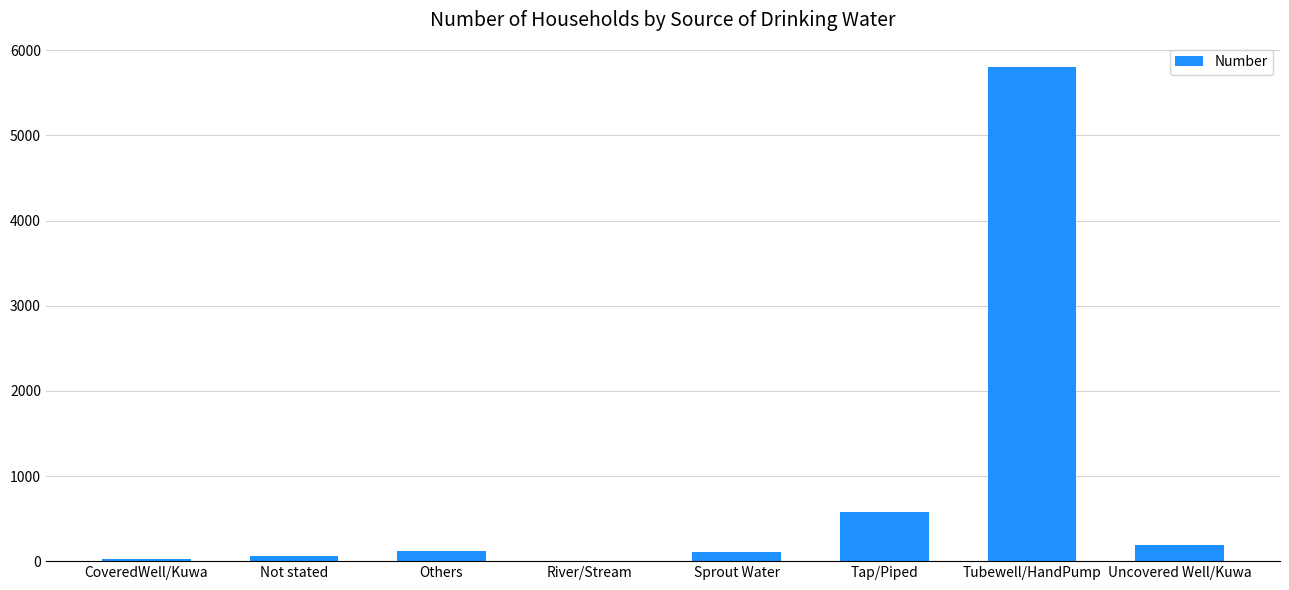

At which label is the value closest to 2901?

Tap/Piped